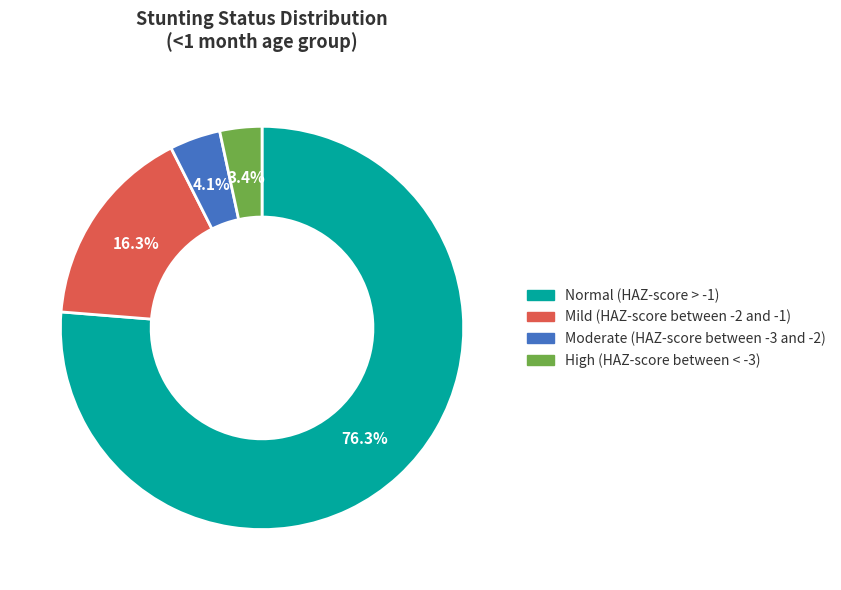

To the nearest percent, what is the difference between the largest and smallest slice percentages?

73%